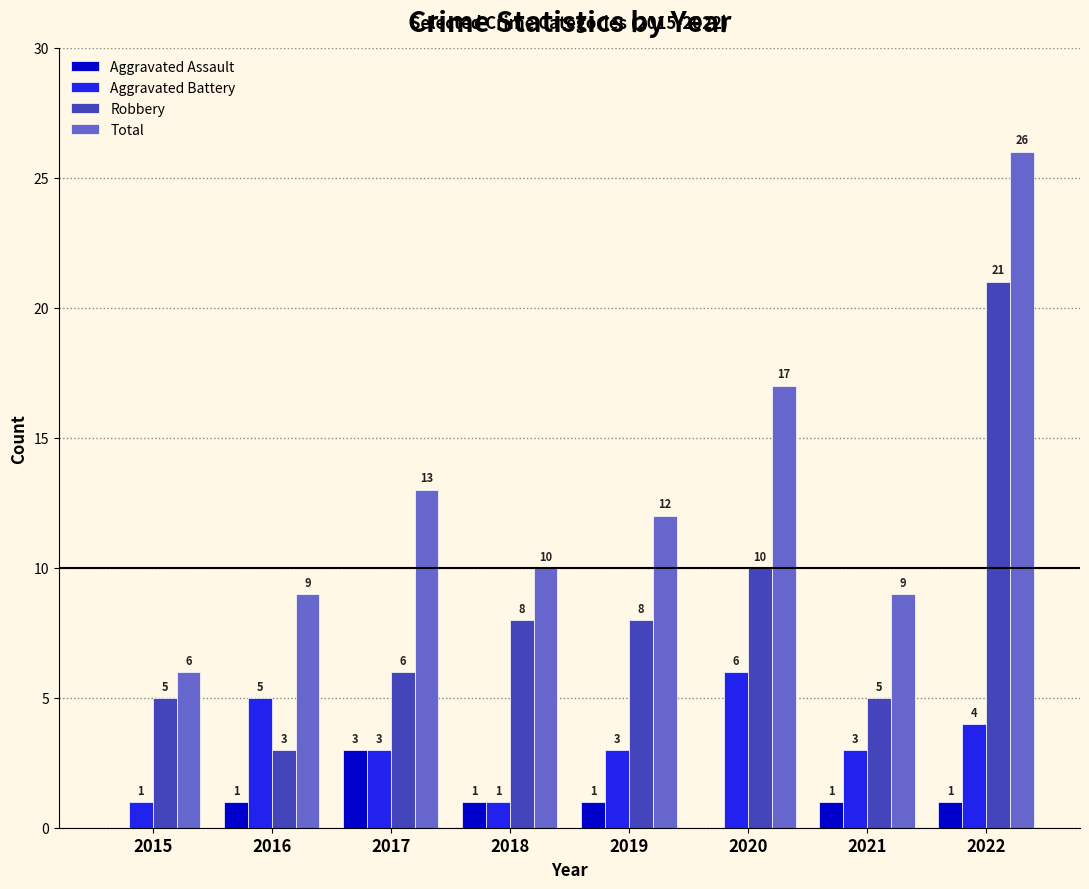

What are all the series names shown in the legend?

Aggravated Assault, Aggravated Battery, Robbery, Total